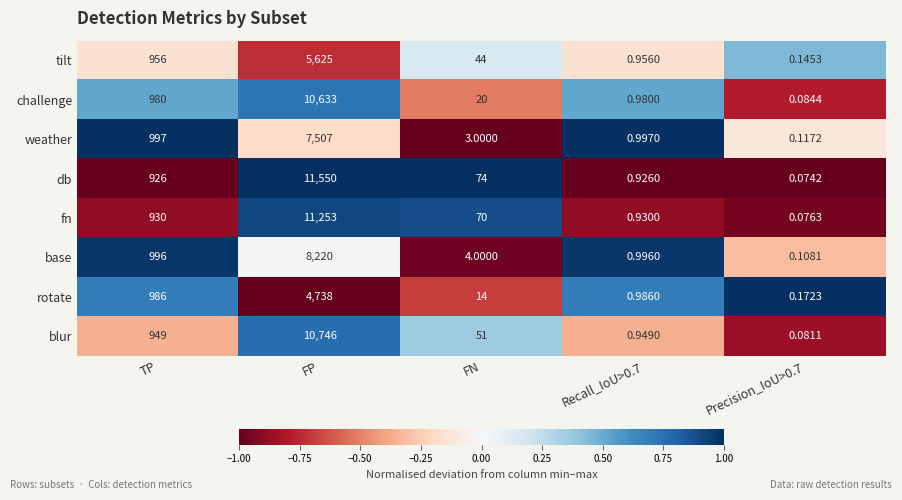

At which category is the sum across all series the highest?

FP